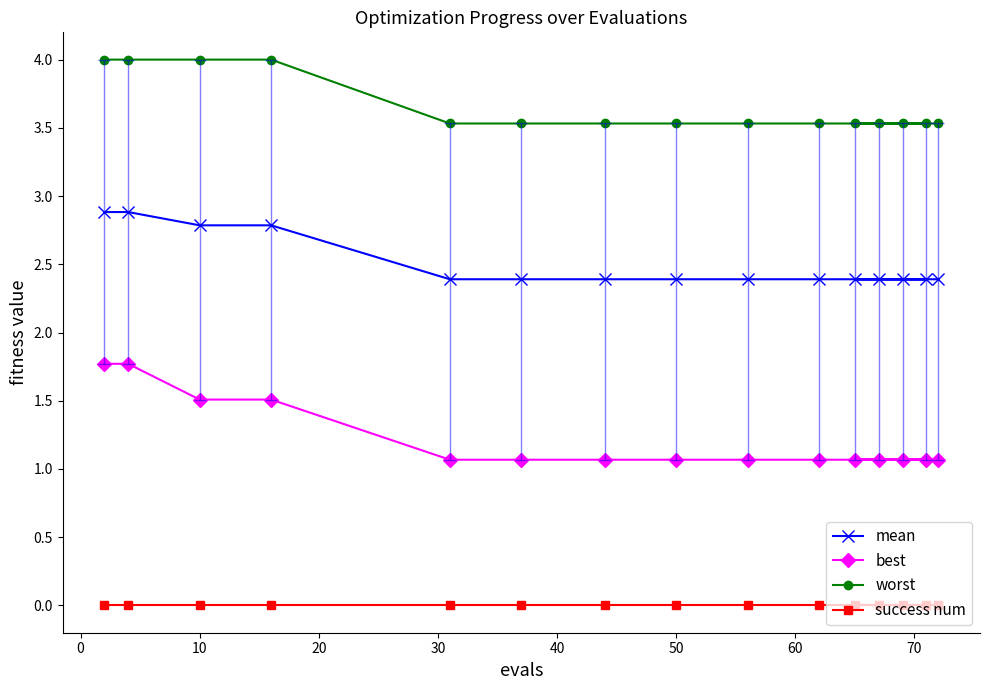

The worst series shows 3.5 at 50. True or false?

True